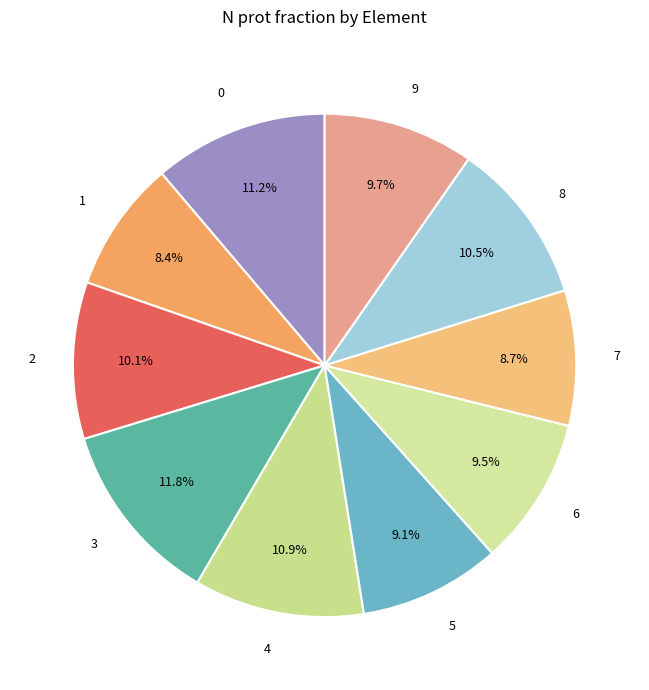

Is 5 the majority of the pie?

No